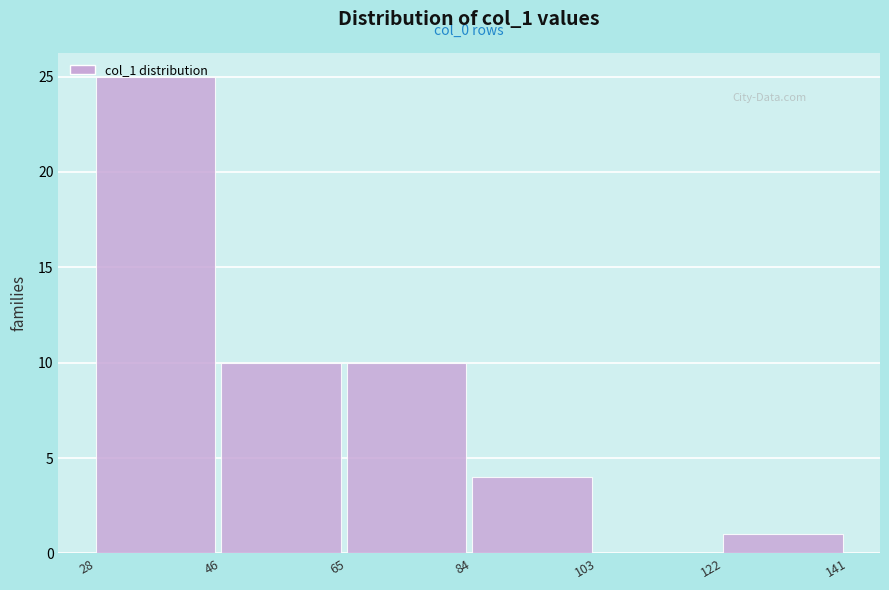

Over which range of the x-axis is the bar tallest?

28 to 46